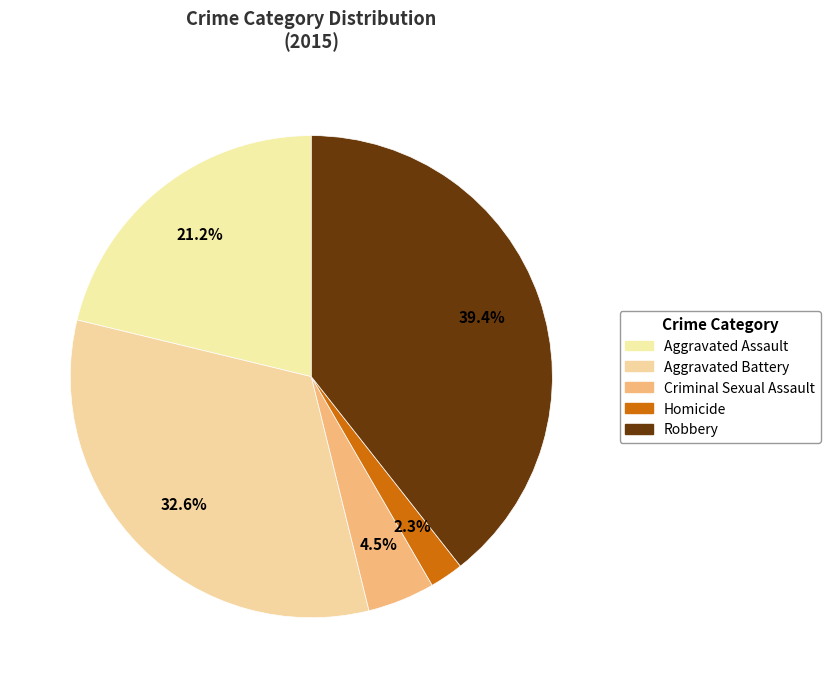

To the nearest percent, what is the difference between the largest and smallest slice percentages?

37%